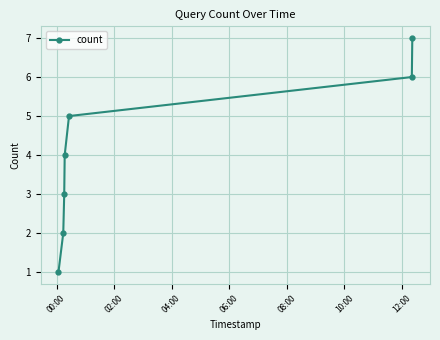

How many series are shown in this chart?

1